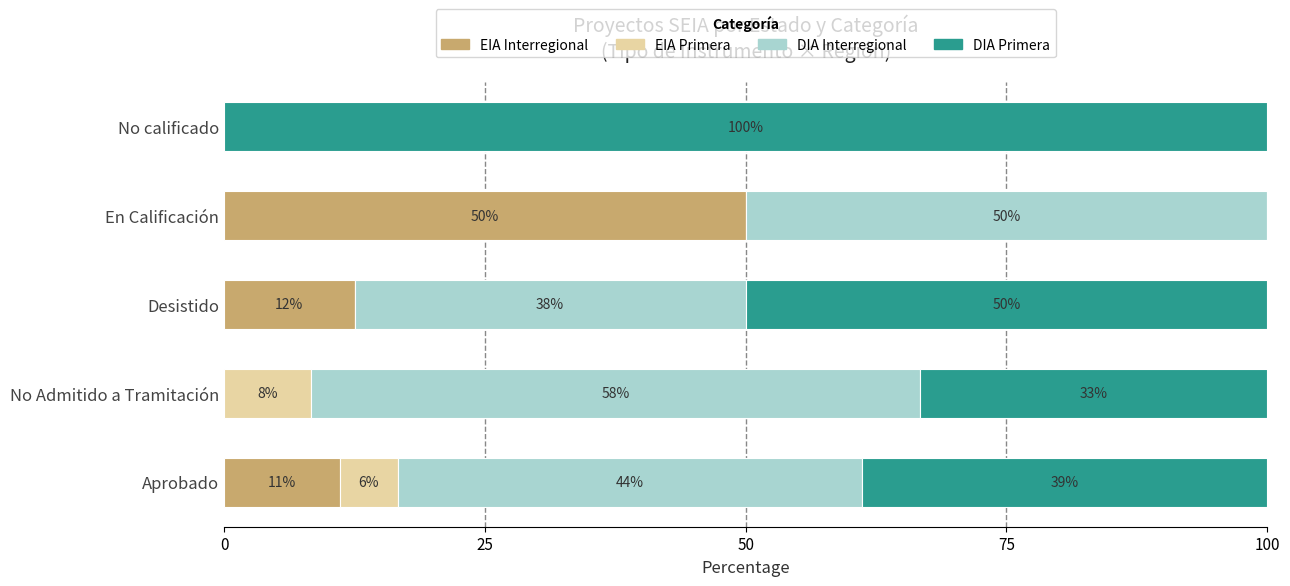

What are all the series names shown in the legend?

EIA Interregional, EIA Primera, DIA Interregional, DIA Primera